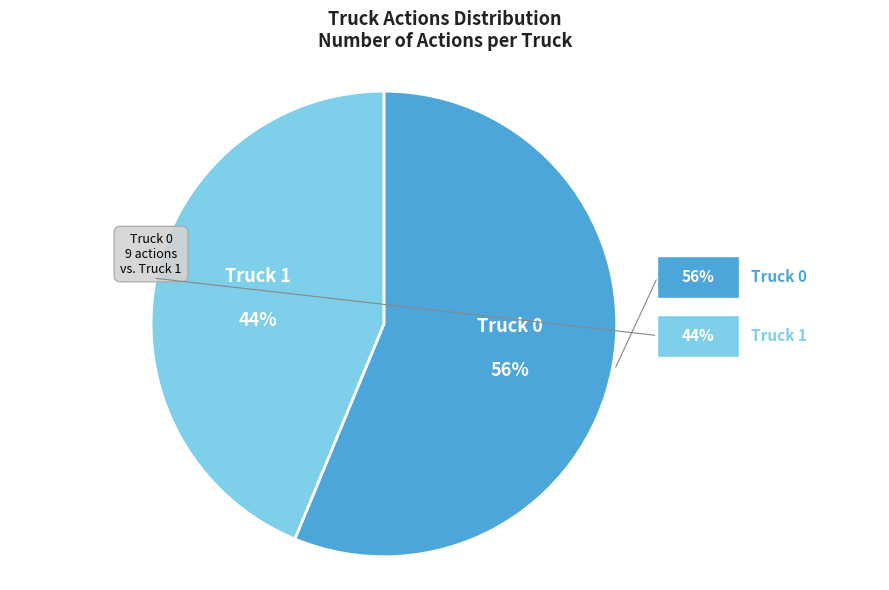

Is there a majority slice in this chart?

Yes